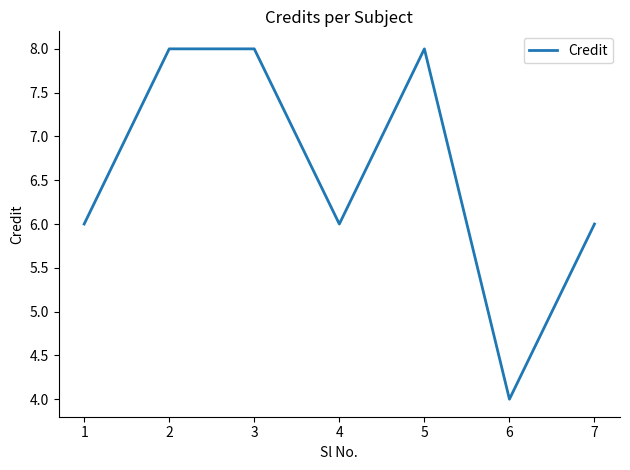

What is the change in value from 1 to 3?

+2